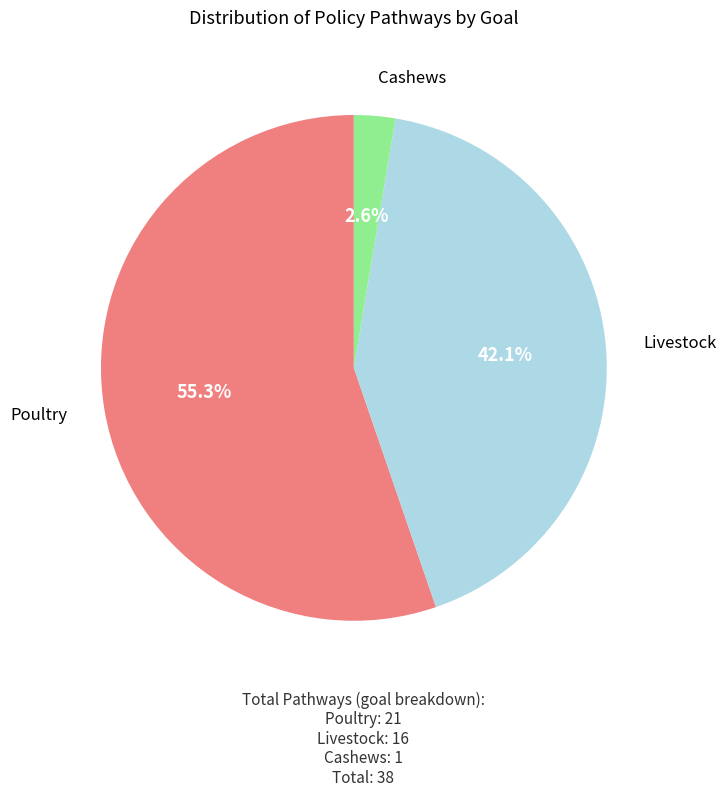

To the nearest percent, what is the difference between the largest and smallest slice percentages?

53%